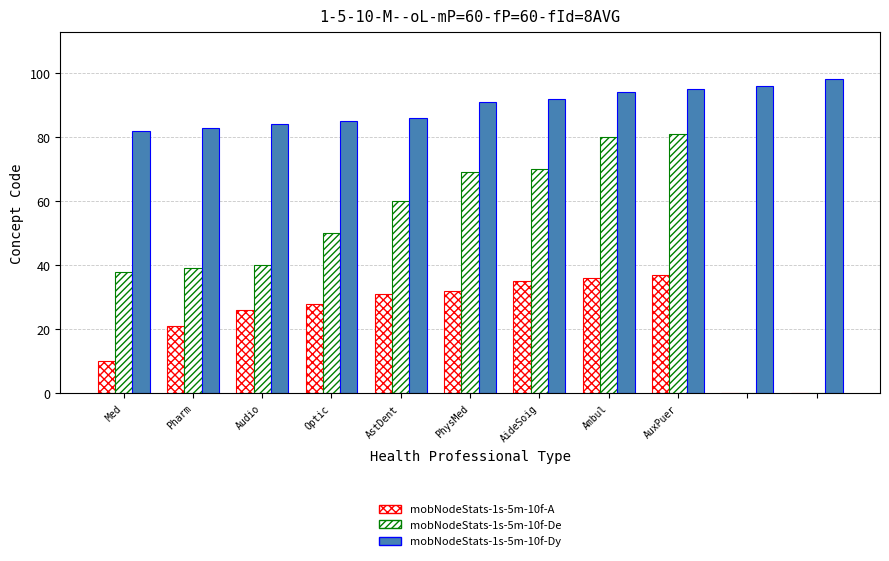

How many categories are shown in the chart?

11